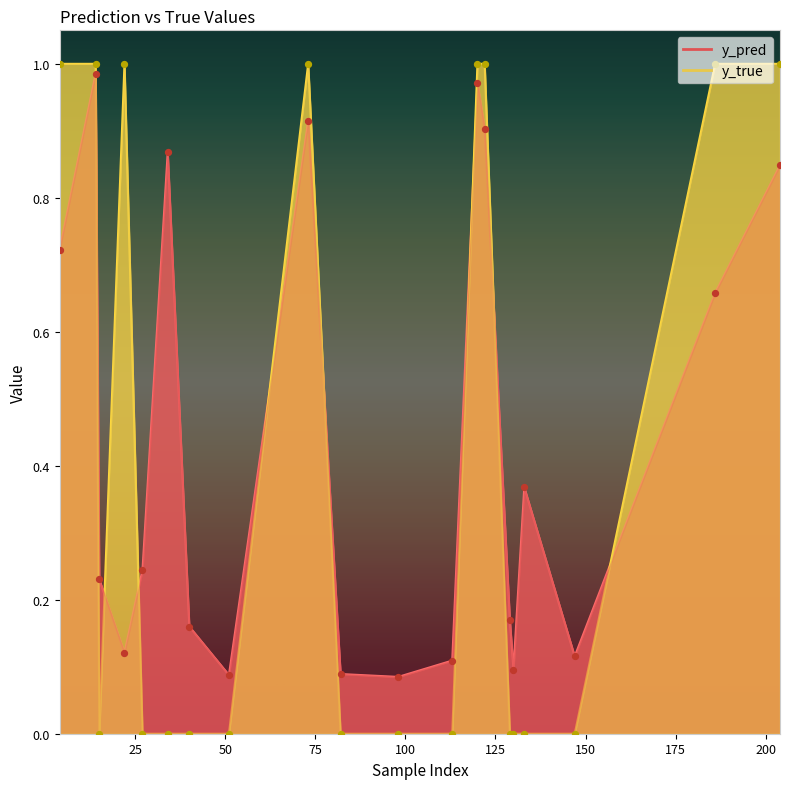

What are all the series names shown in the legend?

y_pred, y_true